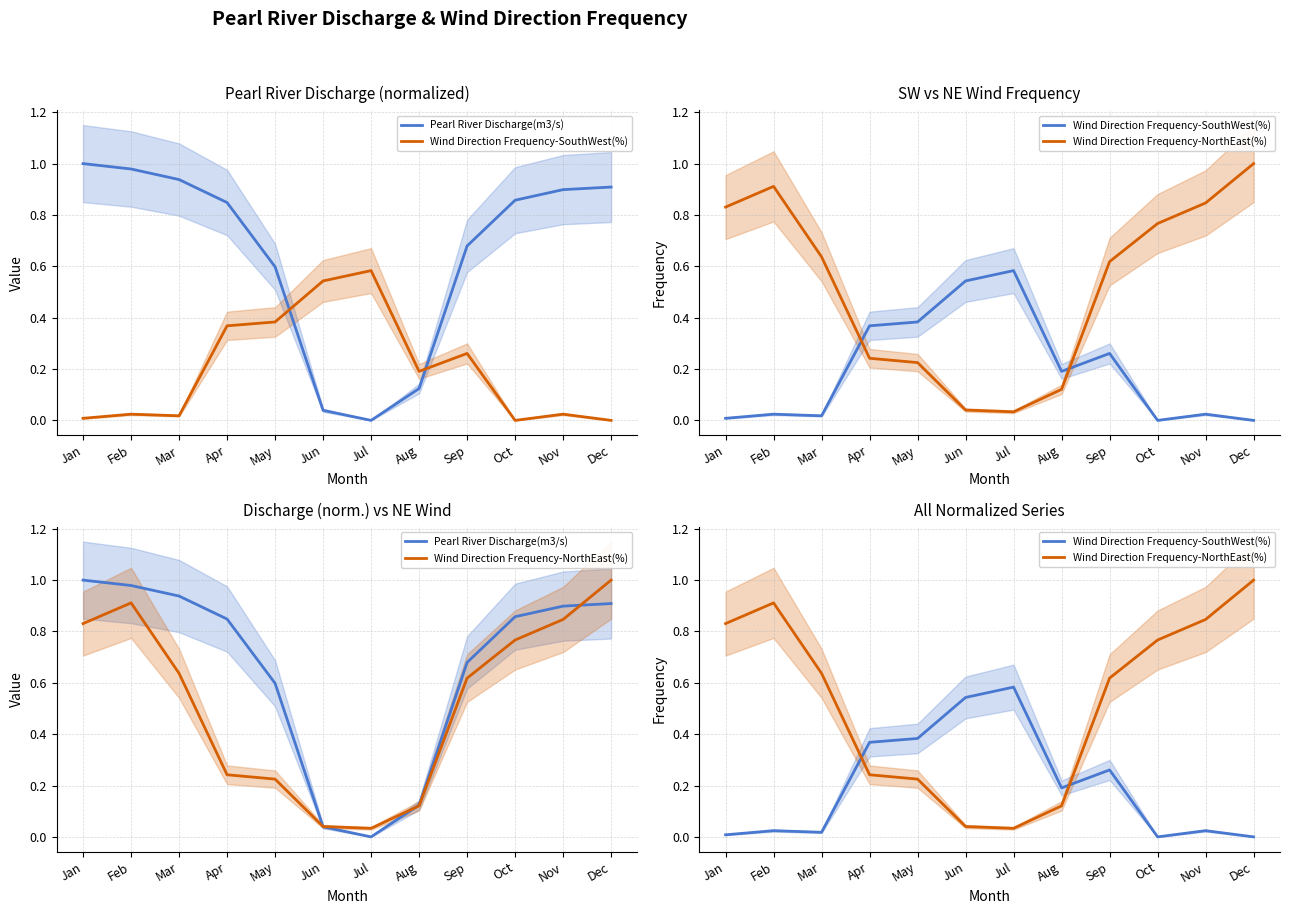

Reading left to right, what are all the values shown in this chart?

Pearl River Discharge(m3/s): Jan=1.0	Feb=1.0	Mar=0.9	Apr=0.8	May=0.6	Jun=0.0	Jul=0.0	Aug=0.1	Sep=0.7	Oct=0.9	Nov=0.9	Dec=0.9
Wind Direction Frequency-SouthWest(%): Jan=0.0	Feb=0.0	Mar=0.0	Apr=0.4	May=0.4	Jun=0.5	Jul=0.6	Aug=0.2	Sep=0.3	Oct=0.0	Nov=0.0	Dec=0.0
Wind Direction Frequency-NorthEast(%): Jan=0.8	Feb=0.9	Mar=0.6	Apr=0.2	May=0.2	Jun=0.0	Jul=0.0	Aug=0.1	Sep=0.6	Oct=0.8	Nov=0.8	Dec=1.0